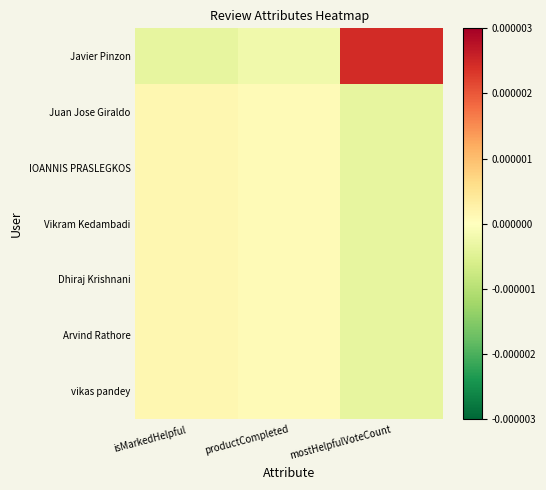

At how many categories does at least one series exceed 0?

3